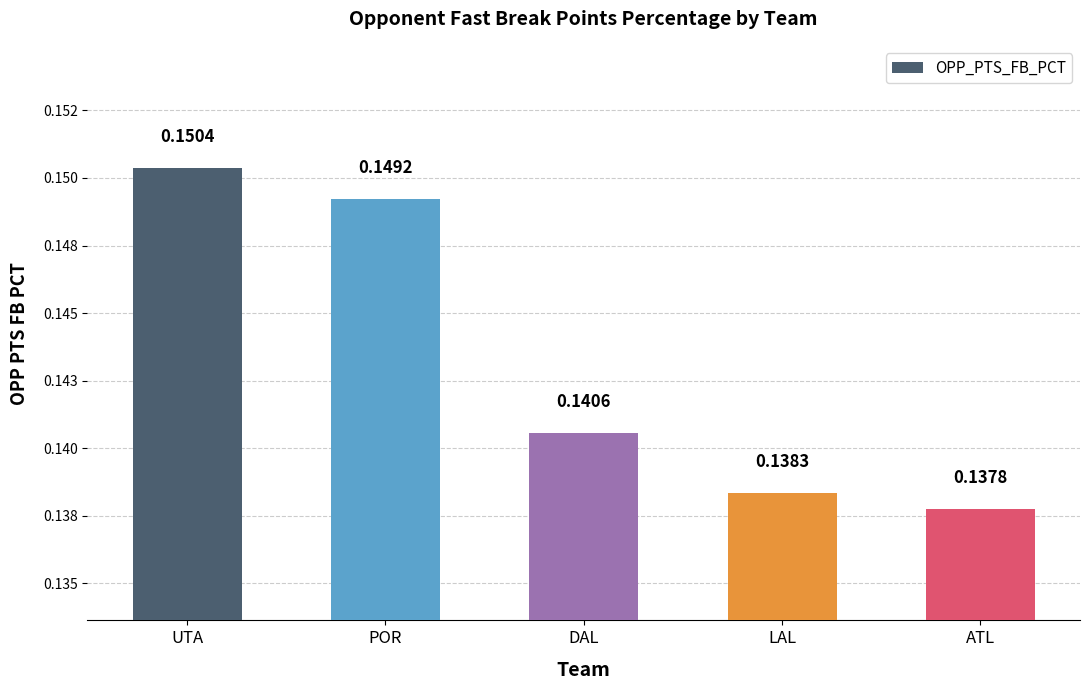

What is the minimum value shown in the chart?

0.1